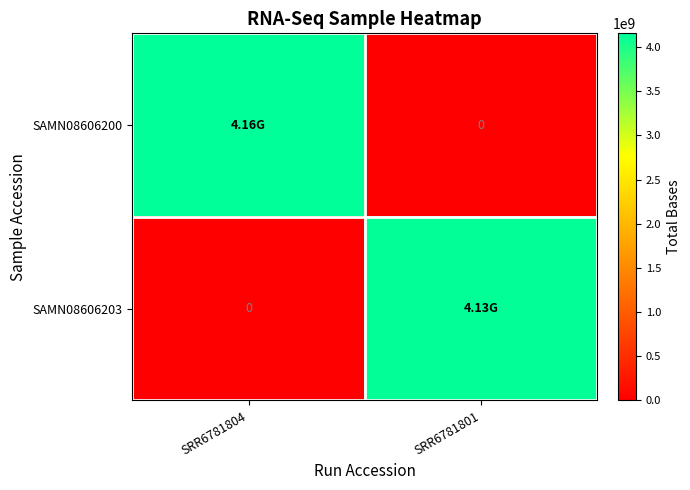

How many values in the SAMN08606203 series are below 4125620100?

1